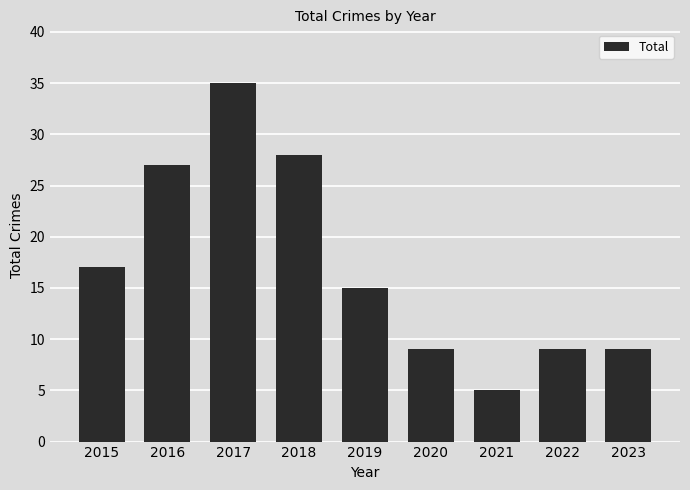

What is the difference between the maximum and minimum values?

30